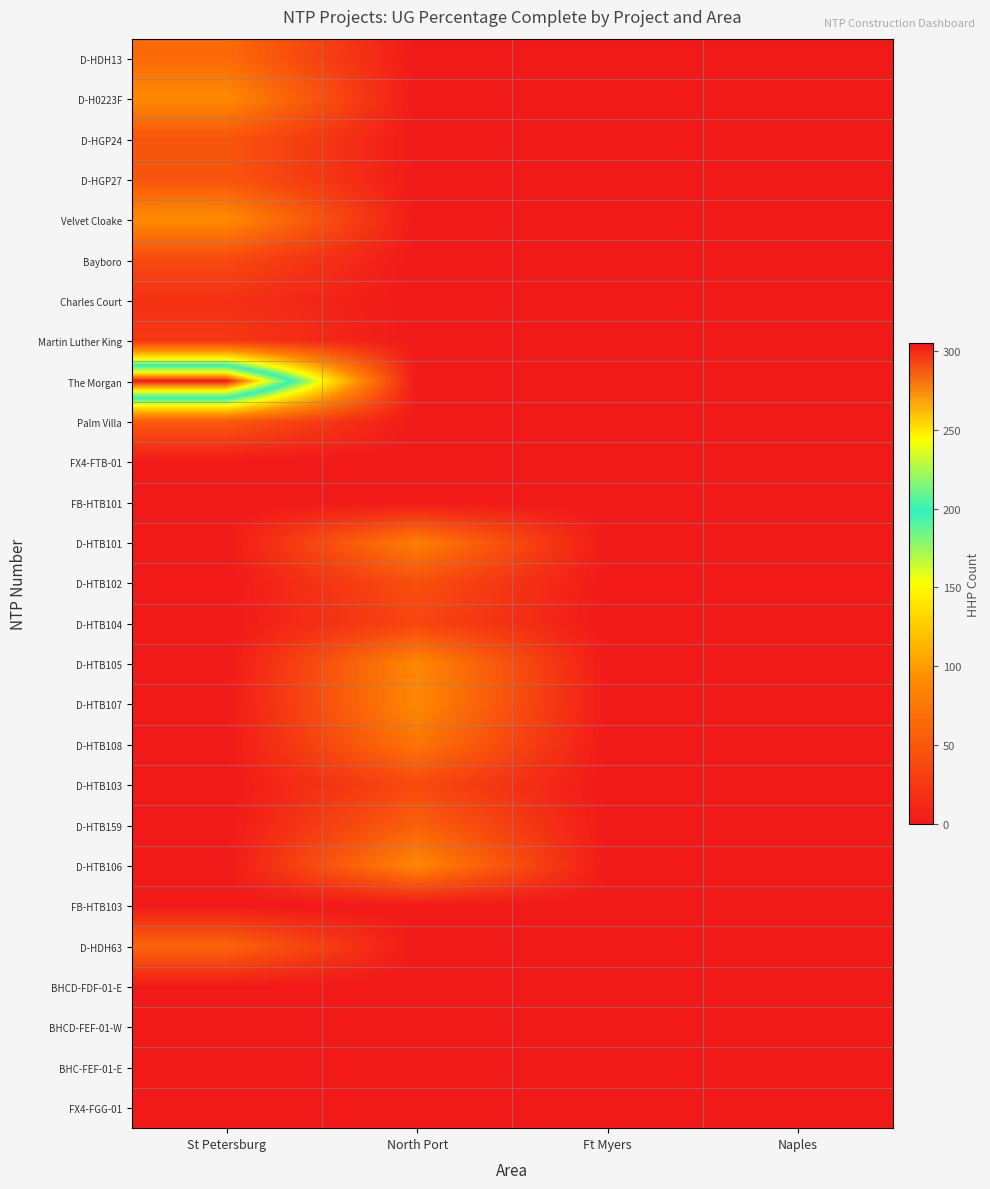

Which has a higher value, St Petersburg or Ft Myers?

St Petersburg